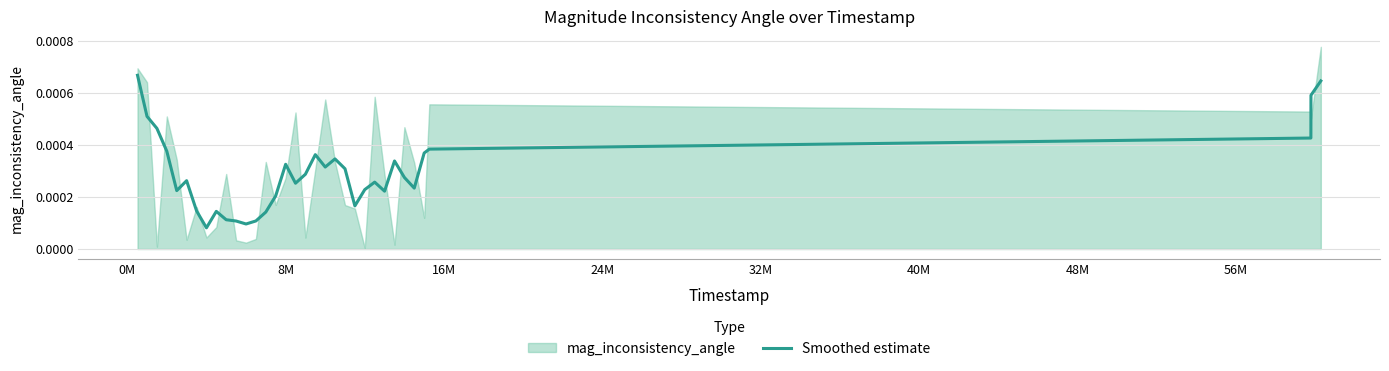

True or false: there are more than 1 points higher than both neighbors.

True